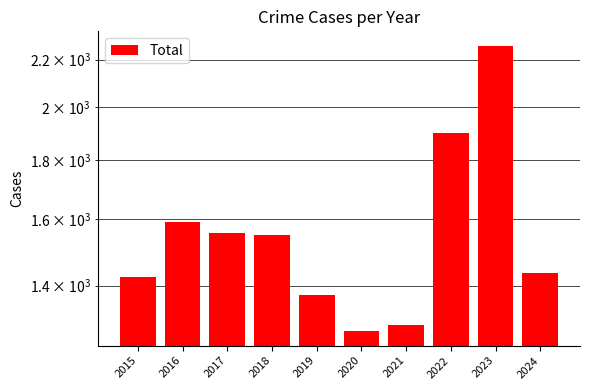

Rank the categories by value from highest to lowest.

2023, 2022, 2016, 2017, 2018, 2024, 2015, 2019, 2021, 2020